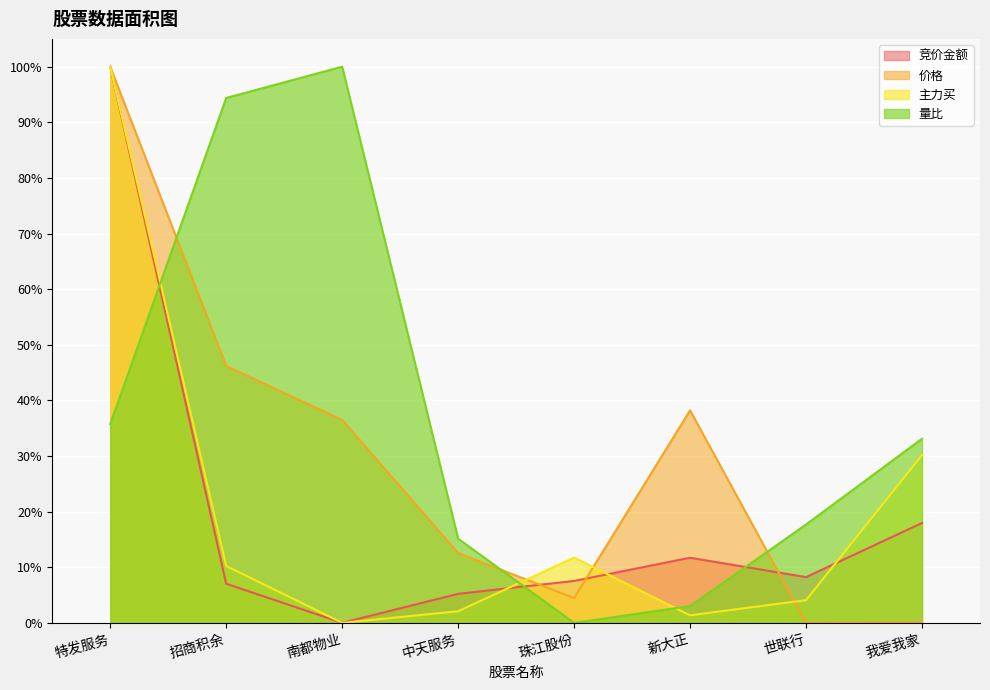

Between 招商积余 and 特发服务, which is larger?

特发服务